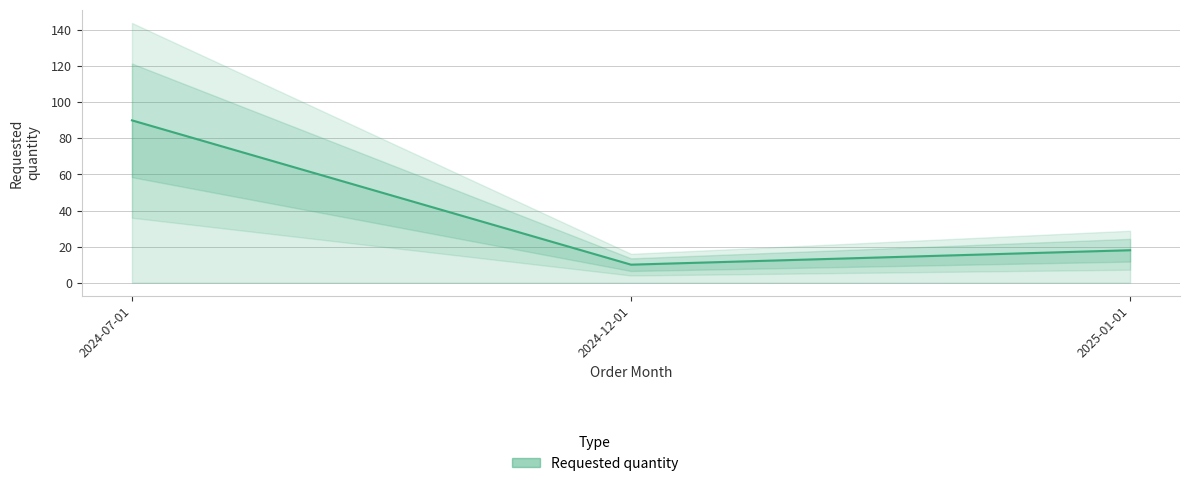

What is the label of the 2nd point from the right?

2024-12-01